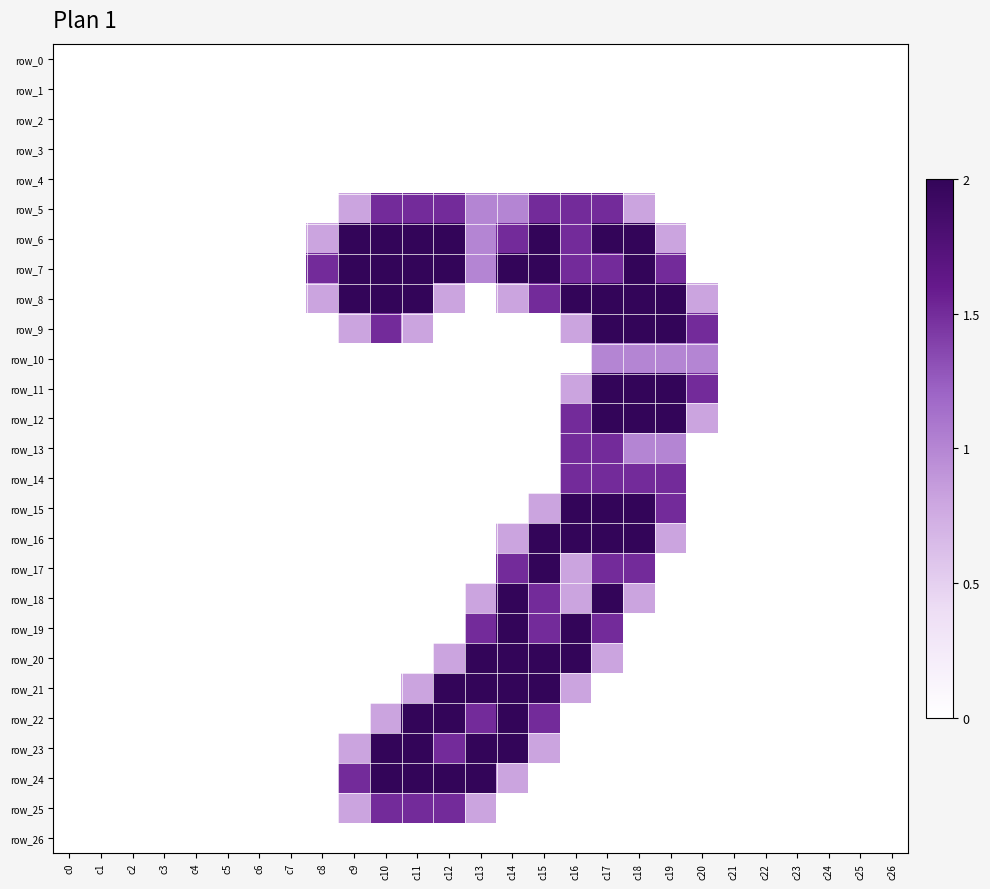

Is the value of row_6 at c12 greater than the value of row_15 at c6?

Yes